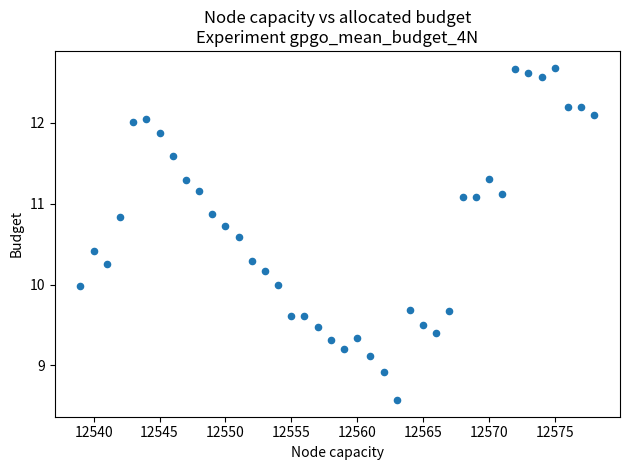

What is the range of Y values (max minus min)?

4.1